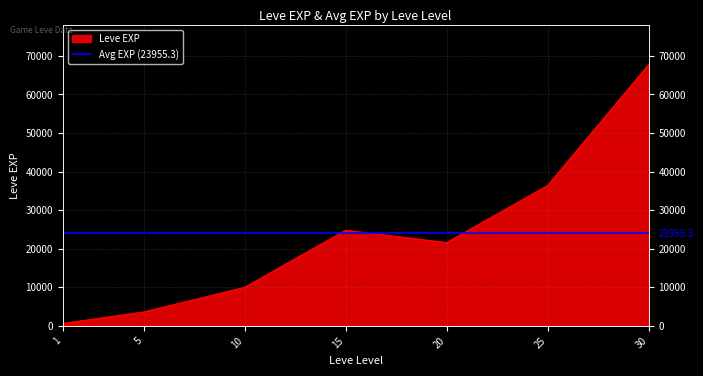

Reading right to left, extract all data points from this chart.

30=67730	25=36390	20=21600	15=24790	10=9990	5=3600	1=630